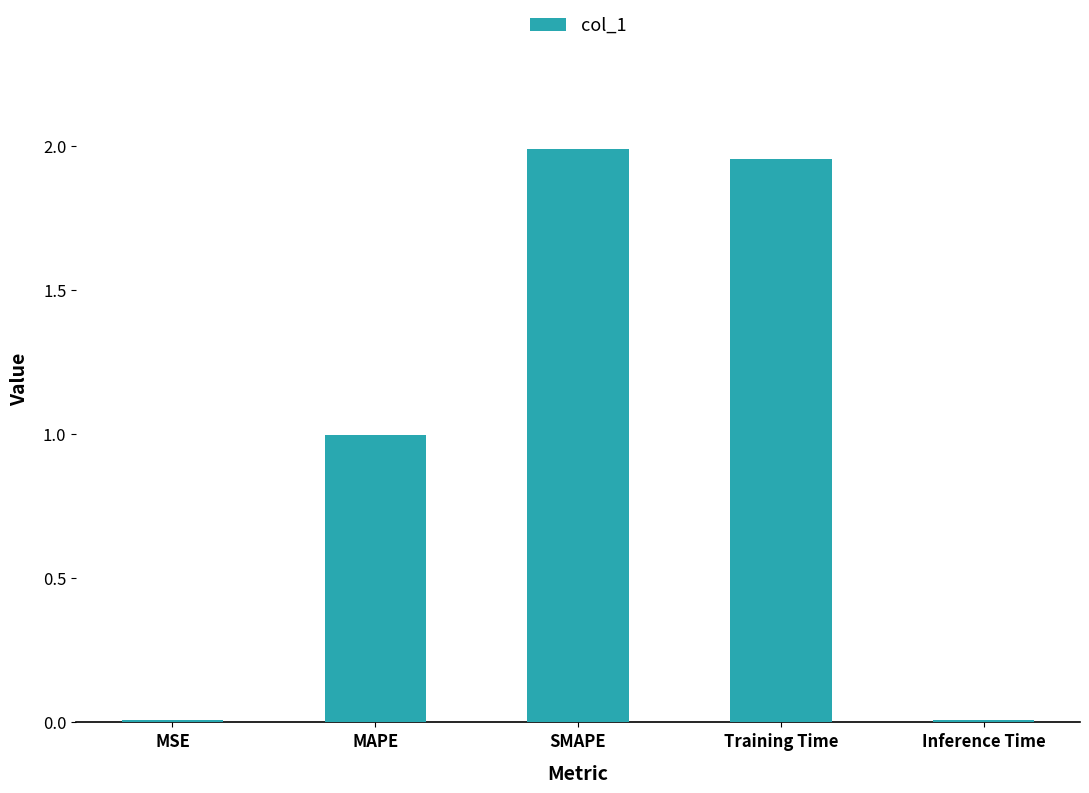

Between MAPE and Training Time, which is larger?

Training Time